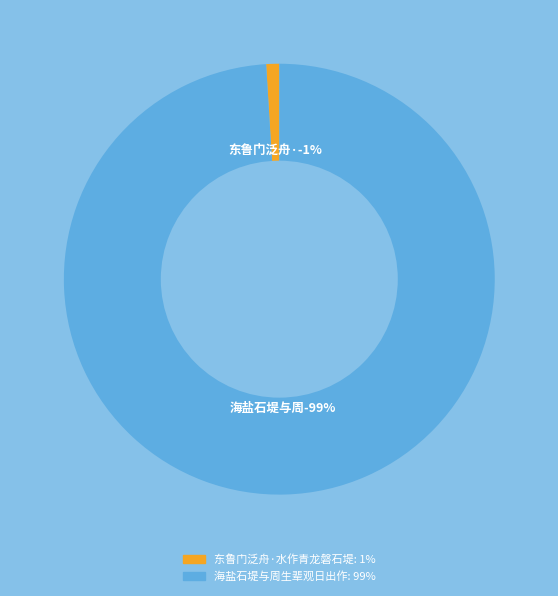

Rank the categories by value from highest to lowest.

海盐石堤与周生辈观日出作, 东鲁门泛舟·水作青龙磐石堤